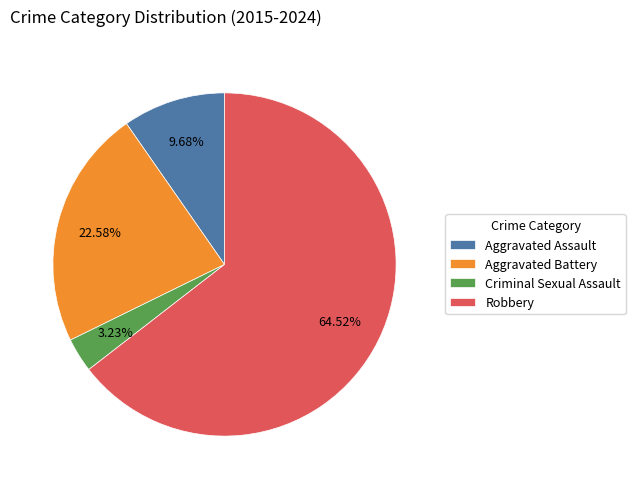

How much of the chart is everything except Robbery?

35.5%